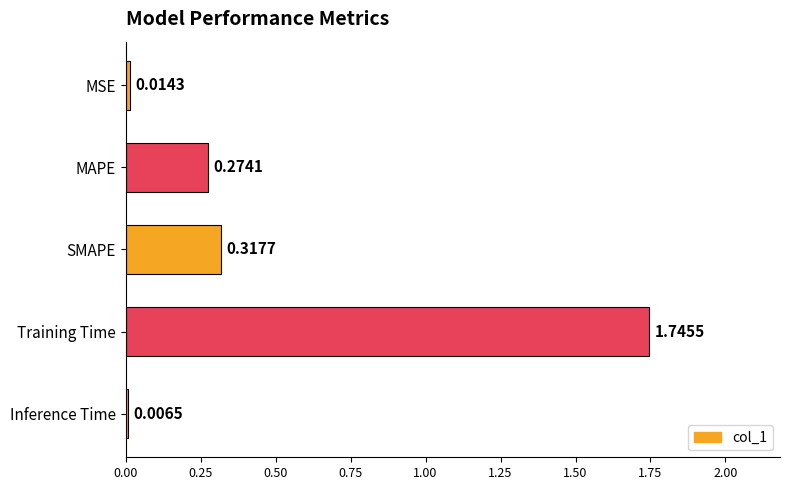

What is the sum of all values?

2.4